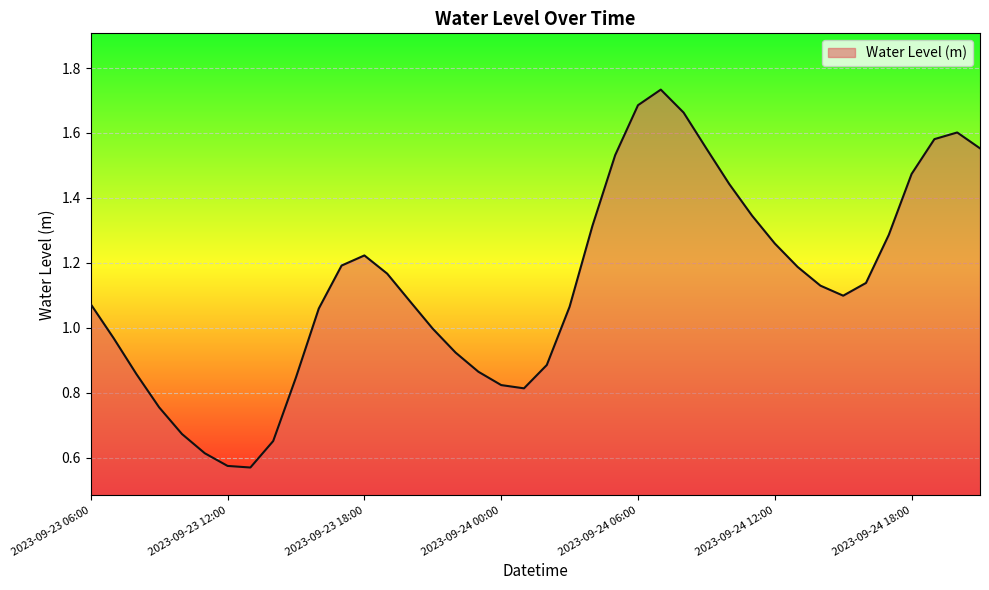

How many lines are shown in the chart?

1